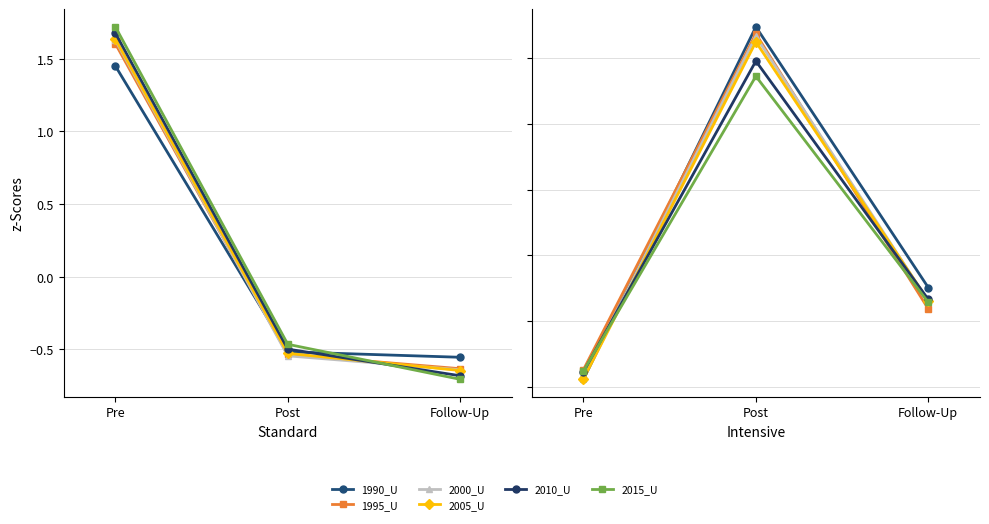

Does the chart display data point markers on the line(s)?

Yes